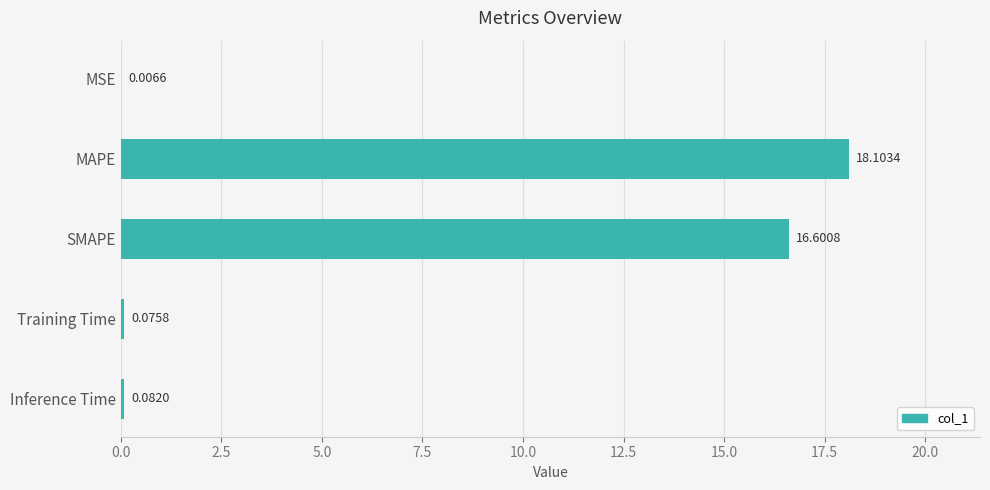

How many distinct data groups are displayed?

1